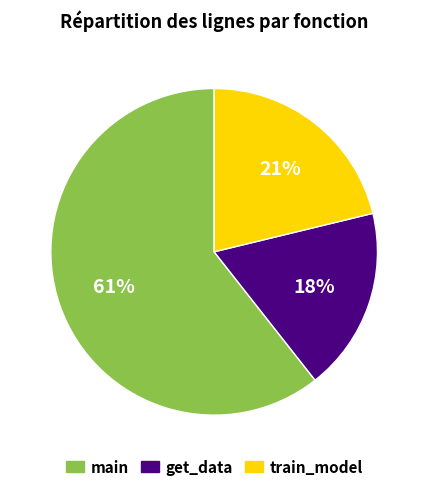

Does any single category account for the majority?

Yes